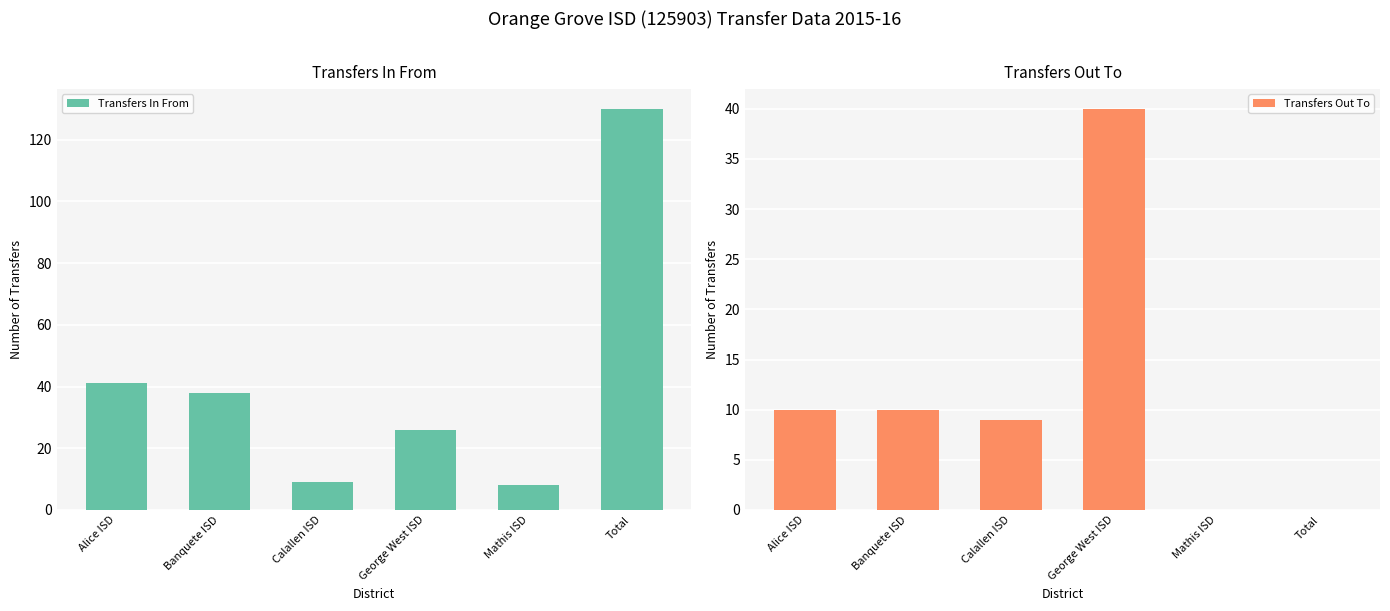

What is the greatest value displayed?

130